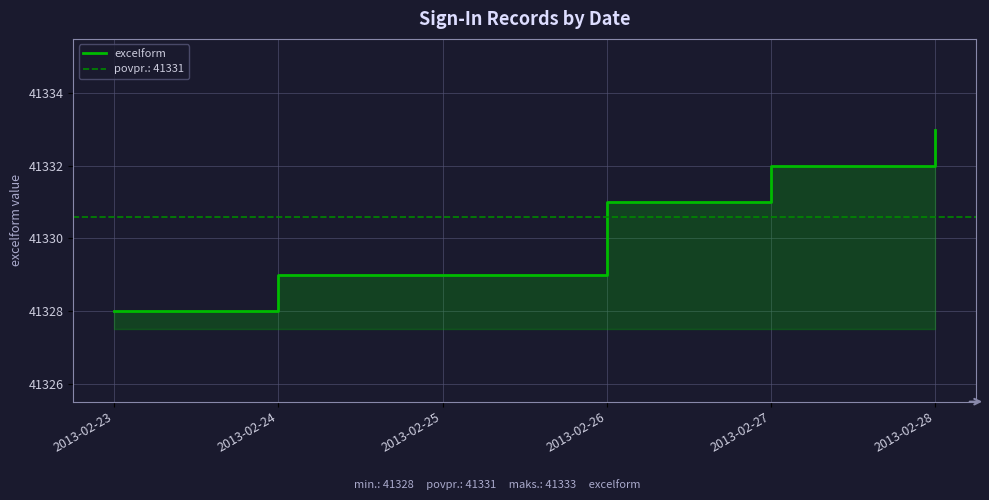

Which category has the lowest value across all series?

2013-02-23